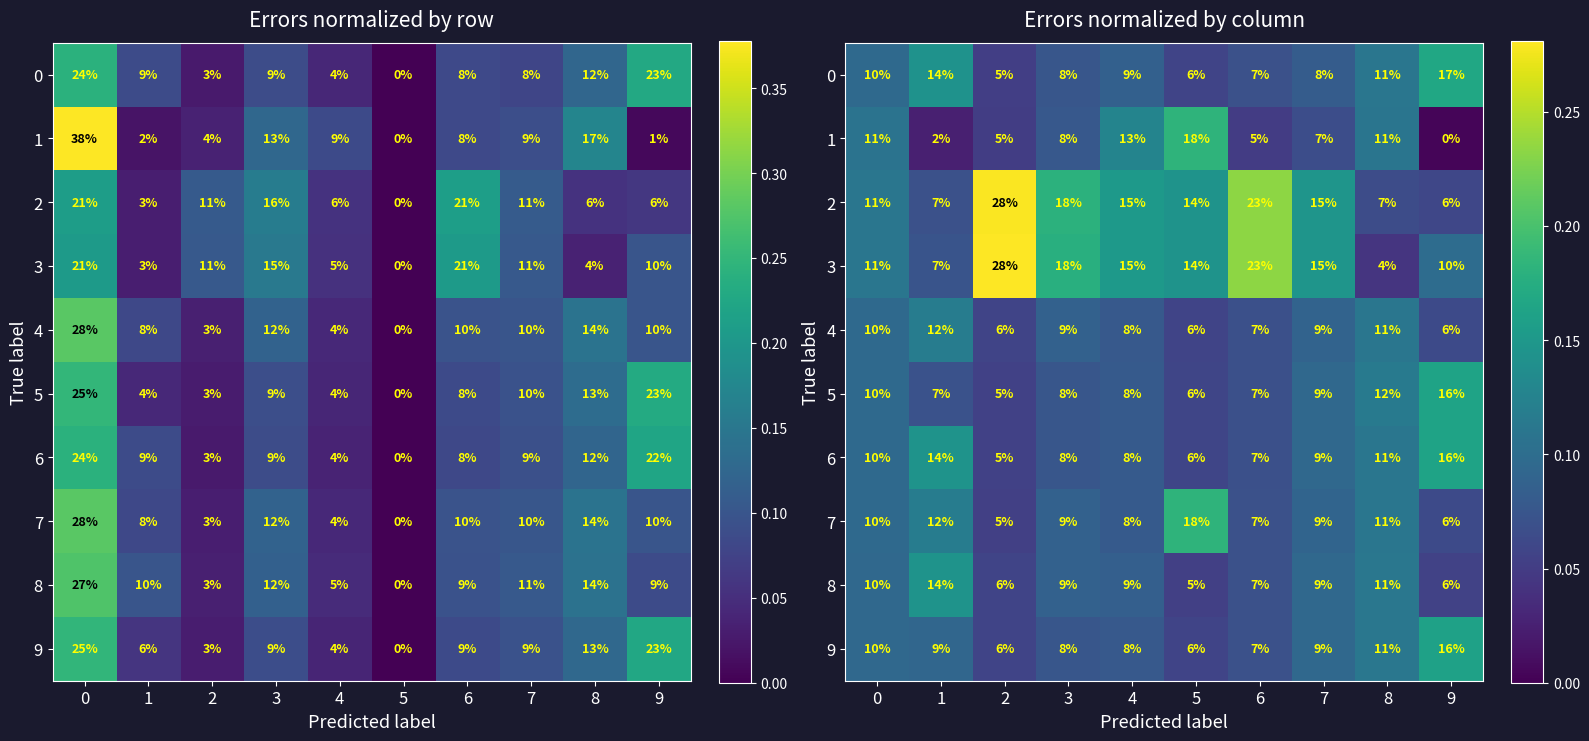

What is the highest value of the 1 series?

0.2